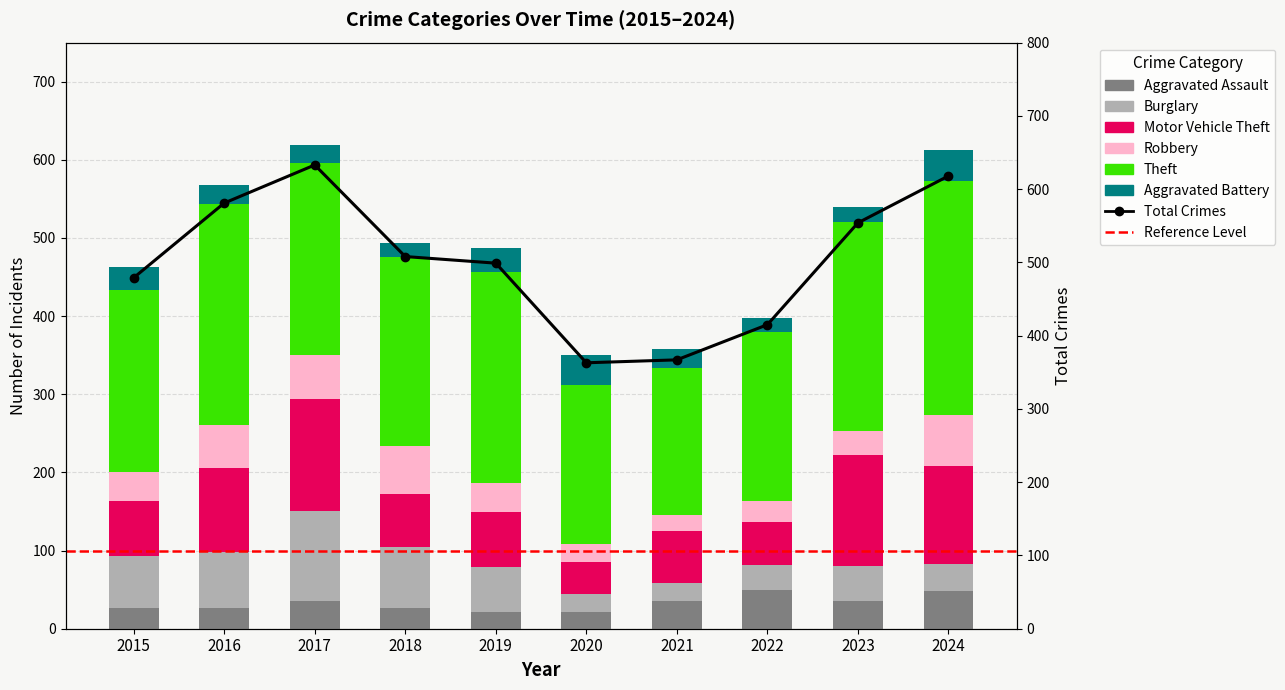

Which series has the widest spread of values?

Theft